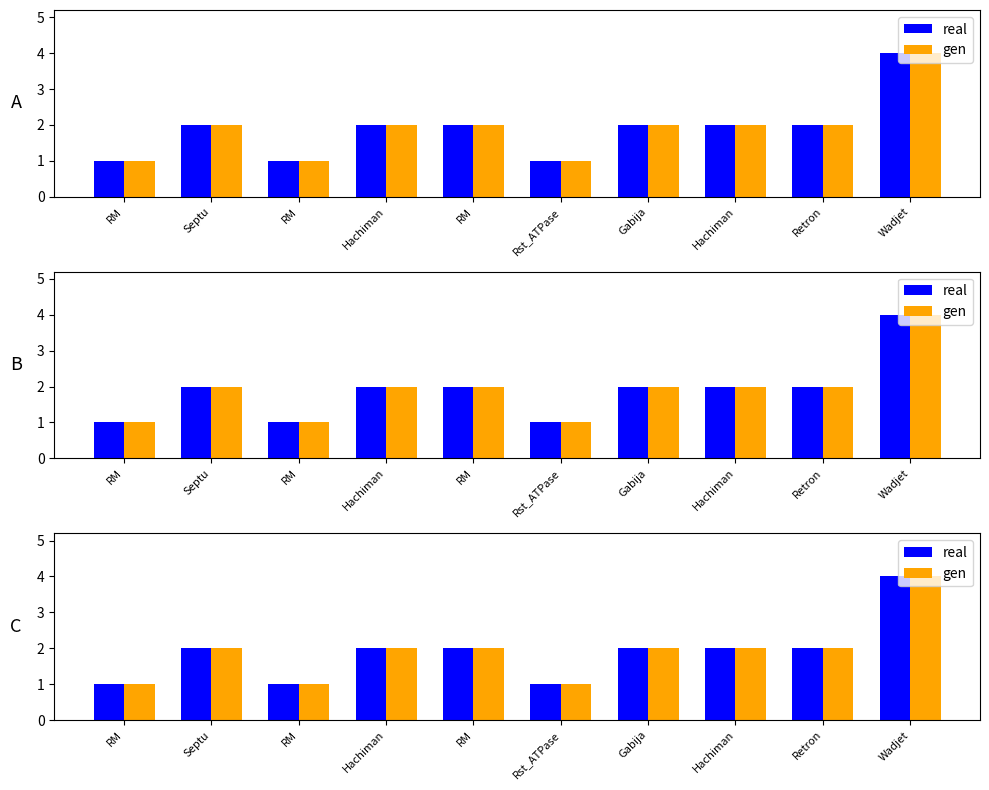

What is the sum of the real values at RM and Rst_ATPase?

2